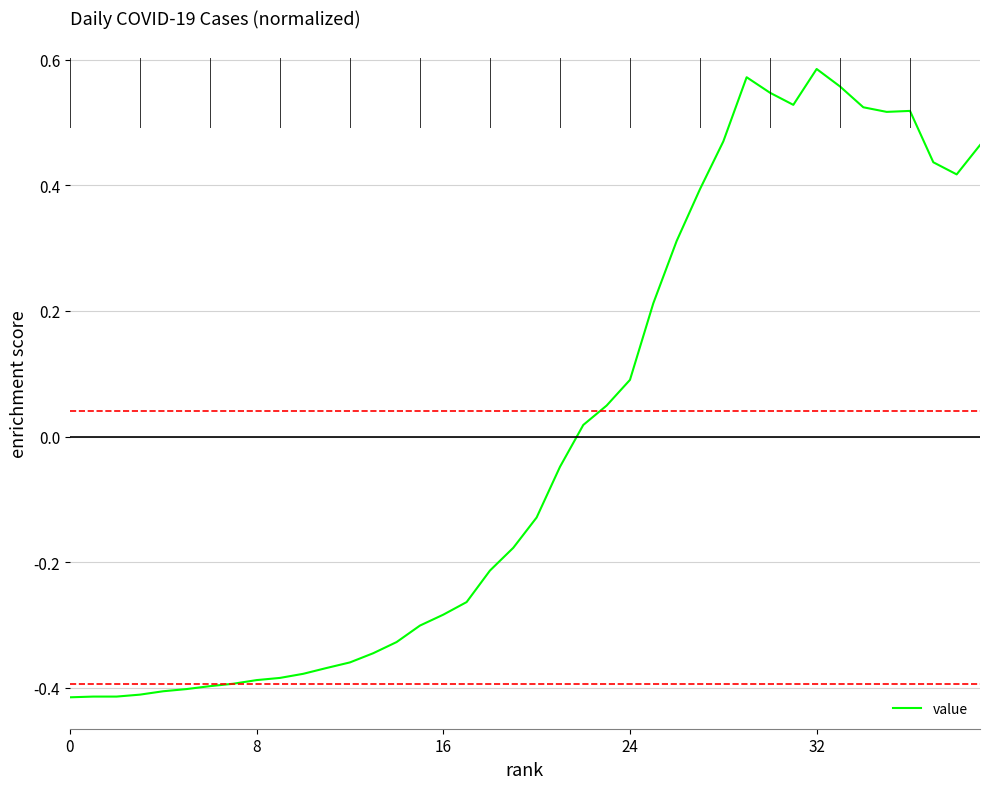

What is the difference between the maximum and minimum values?

1.0